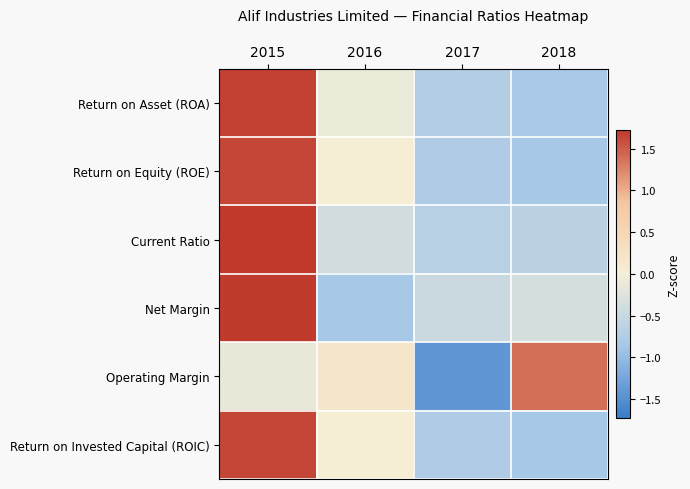

Which category has the highest value across all series?

2015